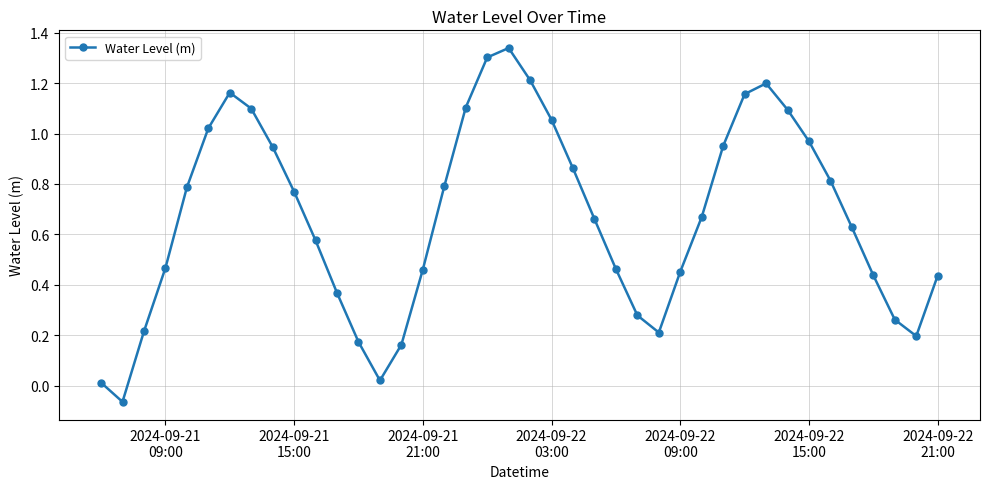

What is the difference between the maximum and minimum values?

1.4